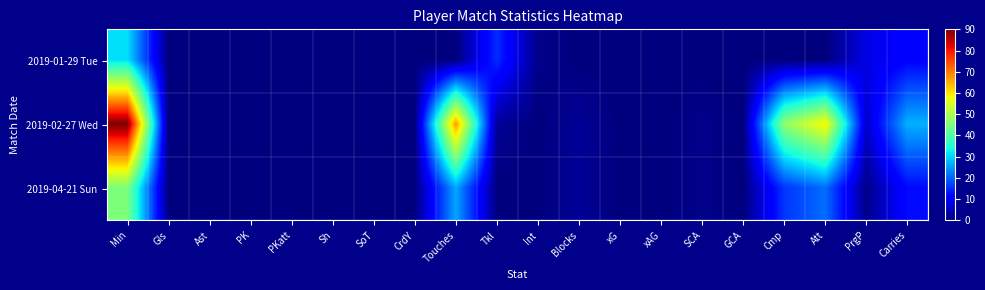

Reading left to right, what are all the values shown in this chart?

2019-01-29 Tue: Min=31	Gls=0	Ast=0	PK=0	PKatt=0	Sh=0	SoT=0	CrdY=0	Touches=0	Tkl=15	Int=1	Blocks=0	xG=0	xAG=0	SCA=0	GCA=0	Cmp=0	Att=0	PrgP=8	Carries=11
2019-02-27 Wed: Min=90	Gls=0	Ast=0	PK=0	PKatt=0	Sh=0	SoT=0	CrdY=0	Touches=67	Tkl=2	Int=0	Blocks=2	xG=0	xAG=0	SCA=1	GCA=0	Cmp=47	Att=59	PrgP=6	Carries=27
2019-04-21 Sun: Min=45	Gls=0	Ast=0	PK=0	PKatt=0	Sh=0	SoT=0	CrdY=0	Touches=26	Tkl=0	Int=0	Blocks=2	xG=0	xAG=0	SCA=1	GCA=0	Cmp=16	Att=21	PrgP=1	Carries=12